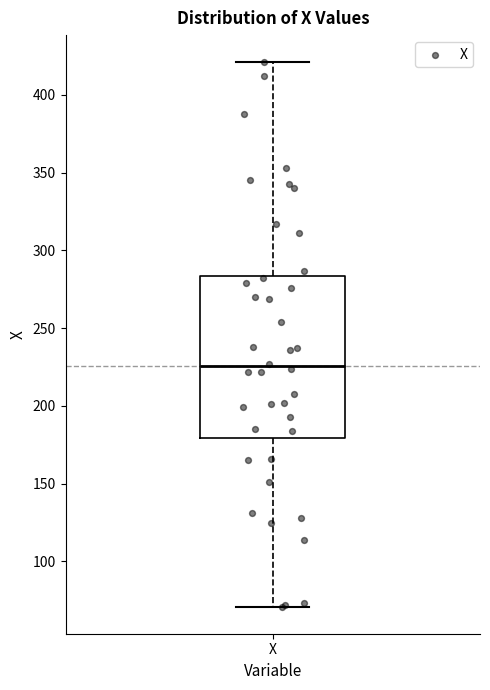

Where does the upper whisker of the box for X end on the y-axis? The values are not printed on the chart, so give them approximately, as read against the axis.

420